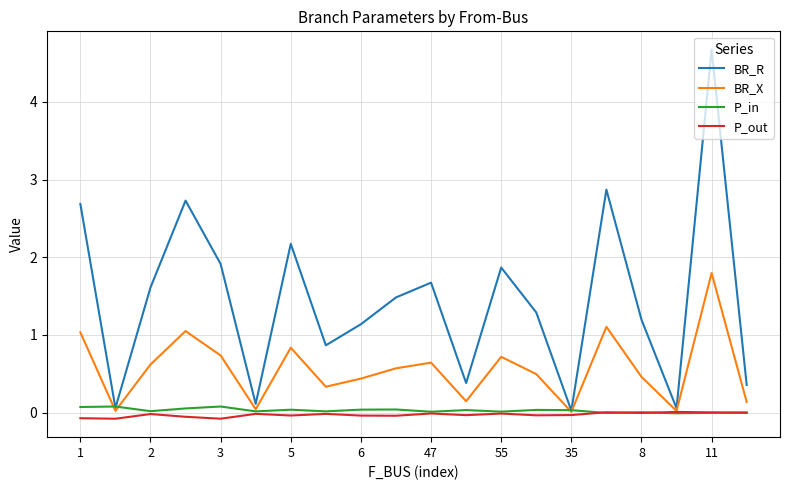

Which series has the largest range (max minus min)?

BR_R